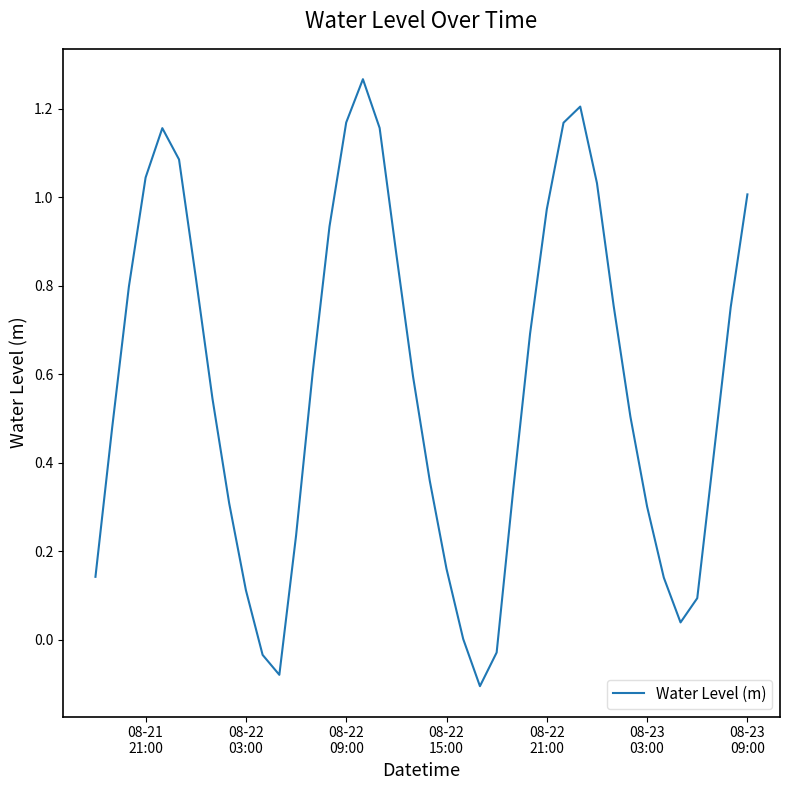

True or false: the data has more than 2 interior local peaks.

True